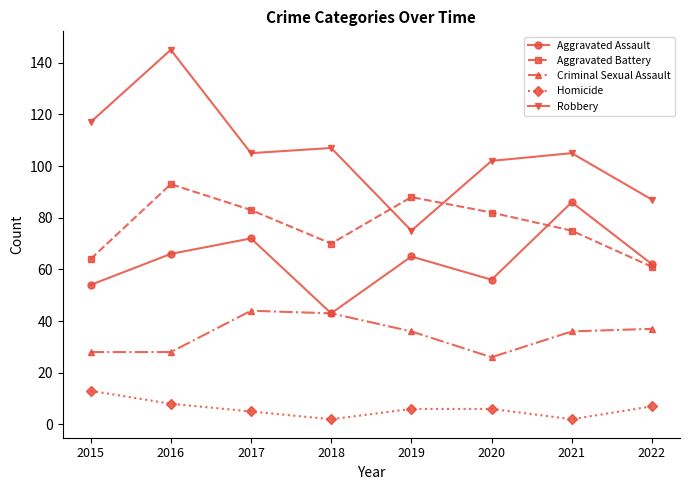

How many series are shown in this chart?

5